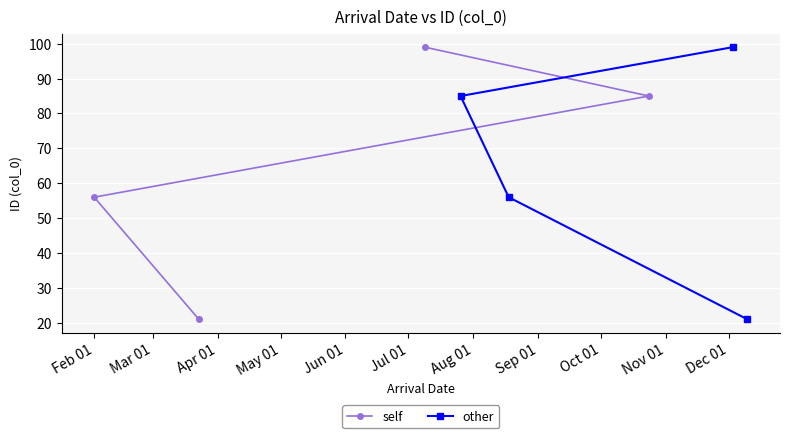

True or false: other has more than 2 interior local peaks.

False